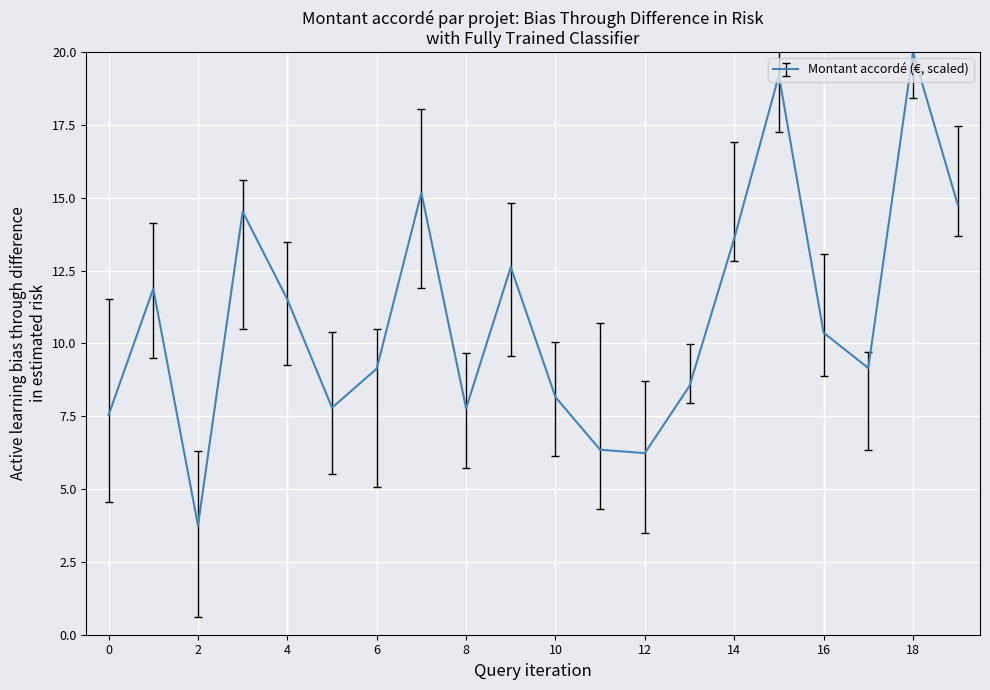

What is the difference between the maximum and minimum values?

16.3